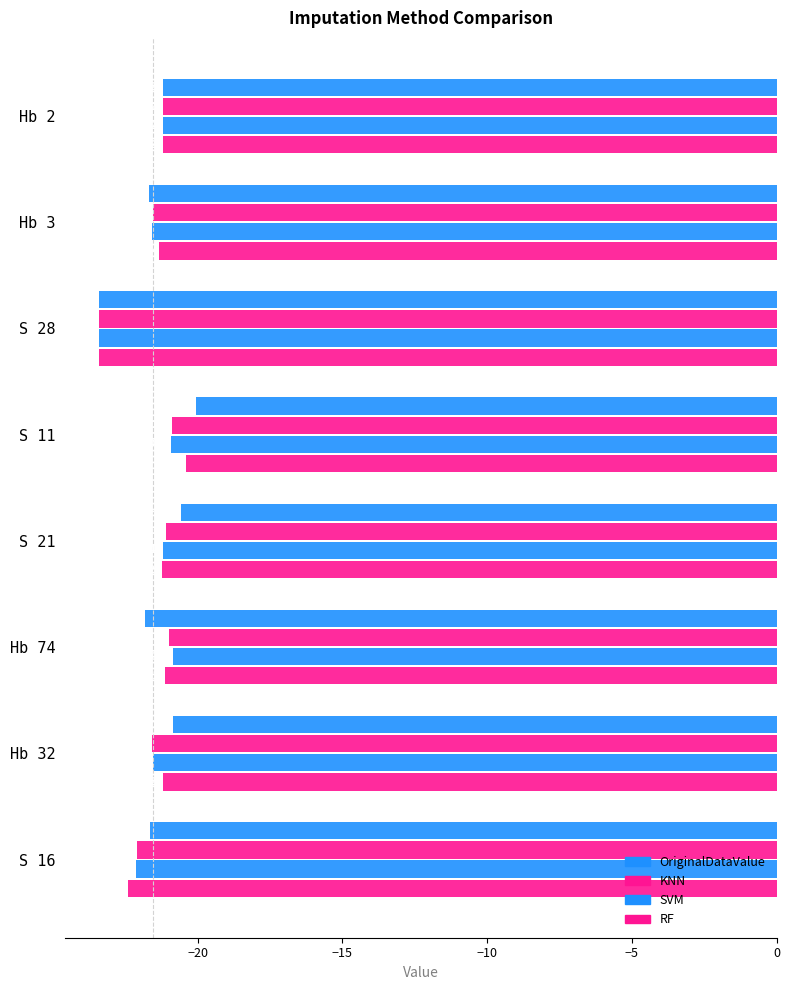

Reading left to right, transcribe all the data shown in this chart.

OriginalDataValue: -21.2	-21.7	-23.4	-20.1	-20.6	-21.8	-20.9	-21.7
KNN: -21.2	-21.6	-23.4	-20.9	-21.1	-21.0	-21.6	-22.1
SVM: -21.2	-21.6	-23.4	-20.9	-21.2	-20.9	-21.5	-22.1
RF: -21.2	-21.3	-23.4	-20.4	-21.2	-21.1	-21.2	-22.4